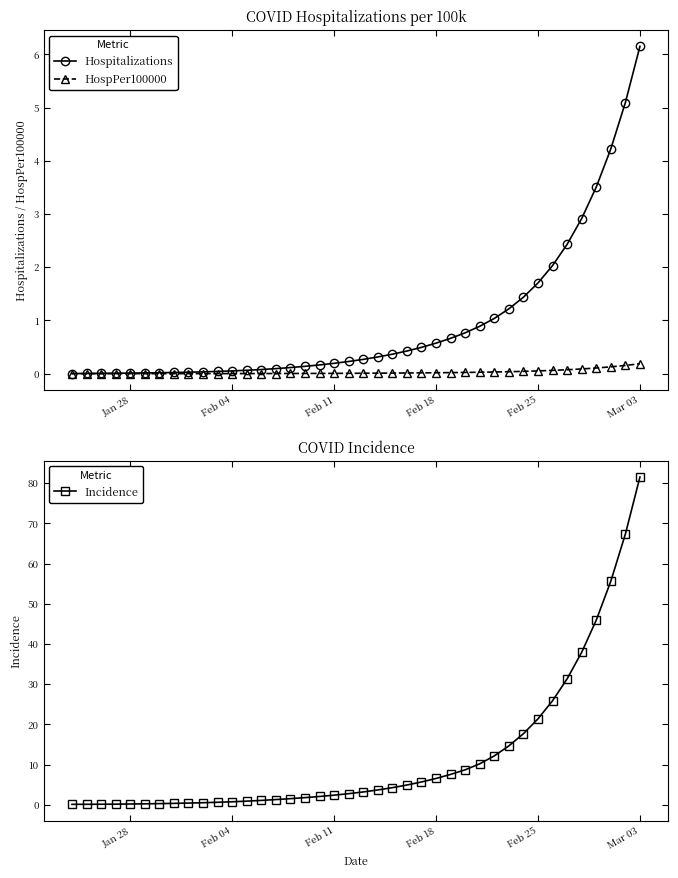

What is the highest value of the Incidence series?

81.6